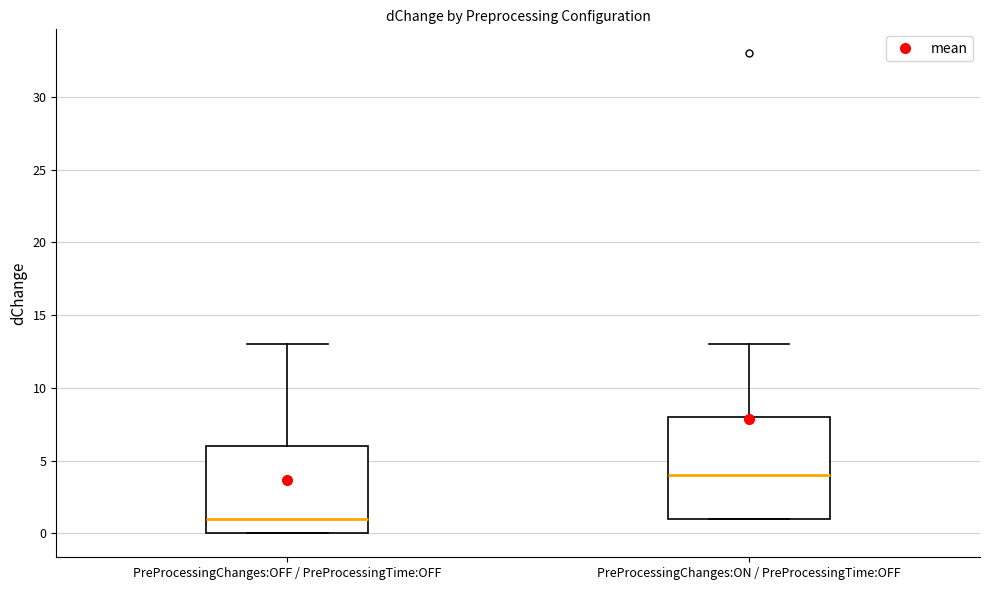

Reading left to right, transcribe this box plot: for each box, give where its median line is, the range the box spans, and where its two whiskers end, as read against the y-axis. The values are not printed on the chart, so give them approximately, as read against the axis.

PreProcessingChanges:OFF / PreProcessingTime:OFF: median 1, box 0 to 6, whiskers 0 to 13
PreProcessingChanges:ON / PreProcessingTime:OFF: median 4, box 1 to 8, whiskers 1 to 13